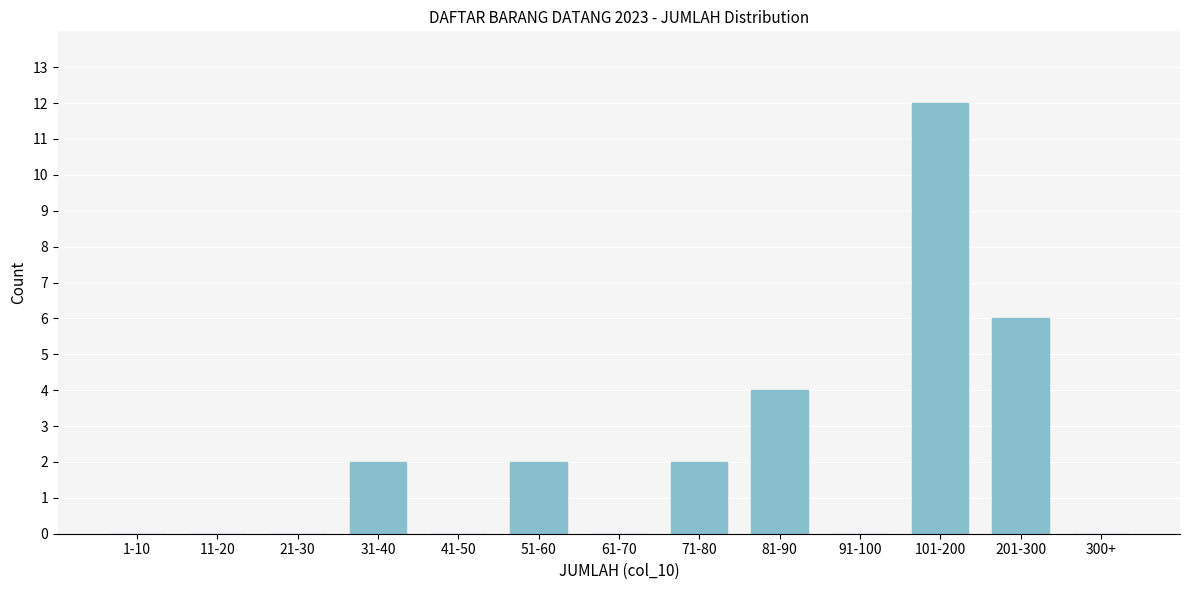

Reading right to left, transcribe all the data shown in this chart.

300+=0	201-300=6	101-200=12	91-100=0	81-90=4	71-80=2	61-70=0	51-60=2	41-50=0	31-40=2	21-30=0	11-20=0	1-10=0